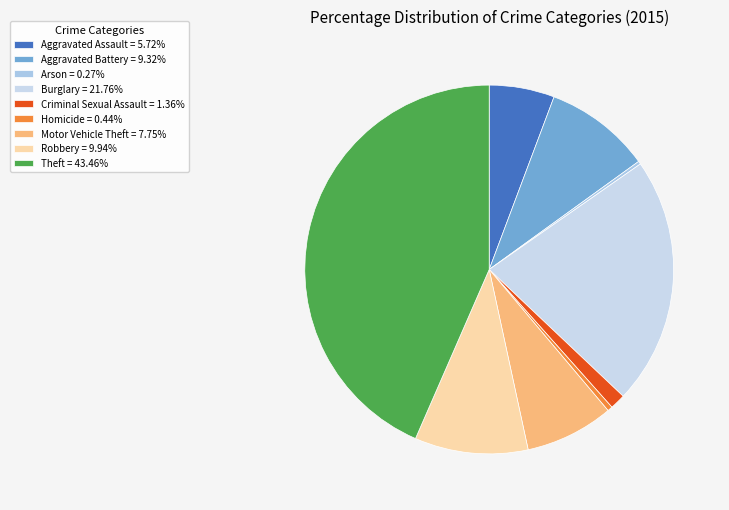

Is there a majority slice in this chart?

No